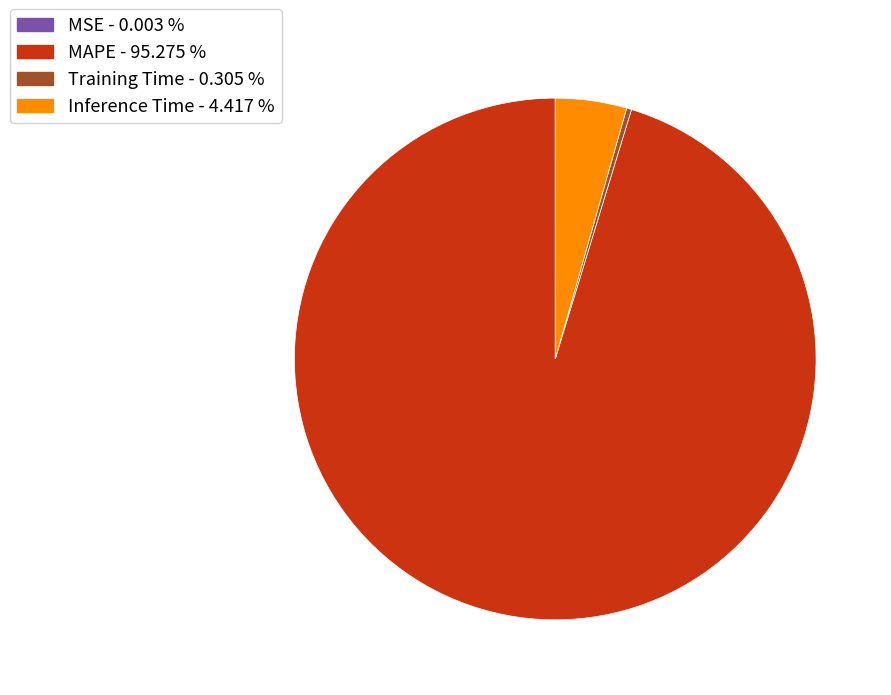

Does Inference Time represent more than half of the total?

No